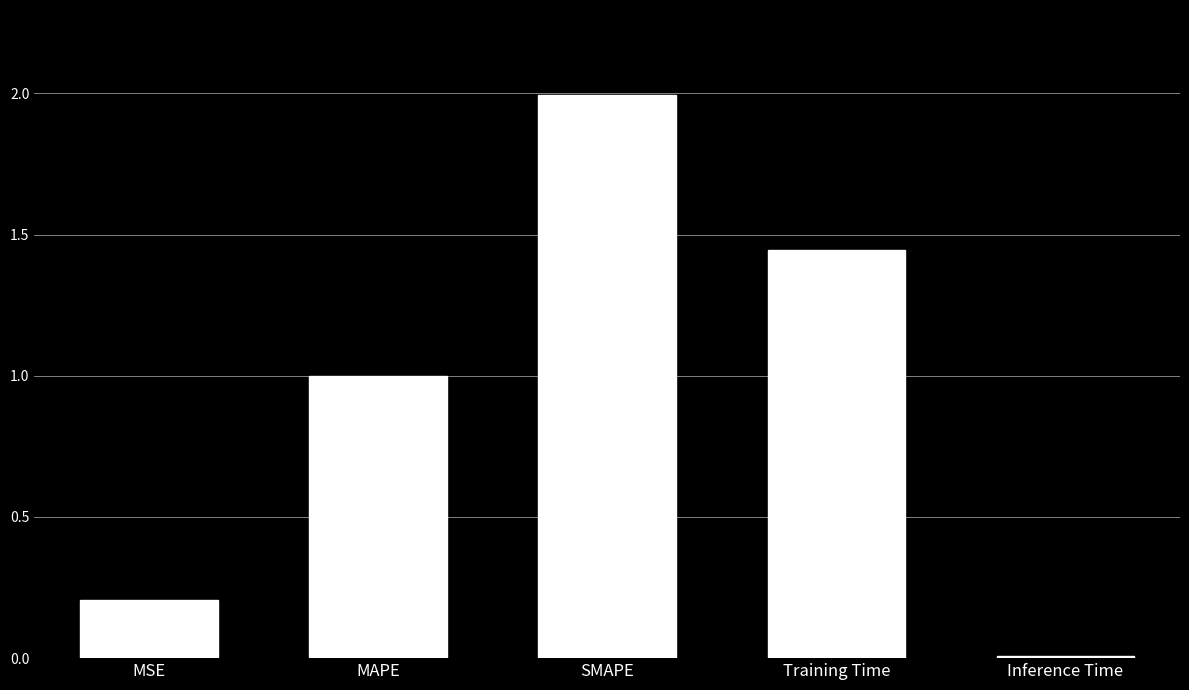

What is the label of the 1st bar from the right?

Inference Time